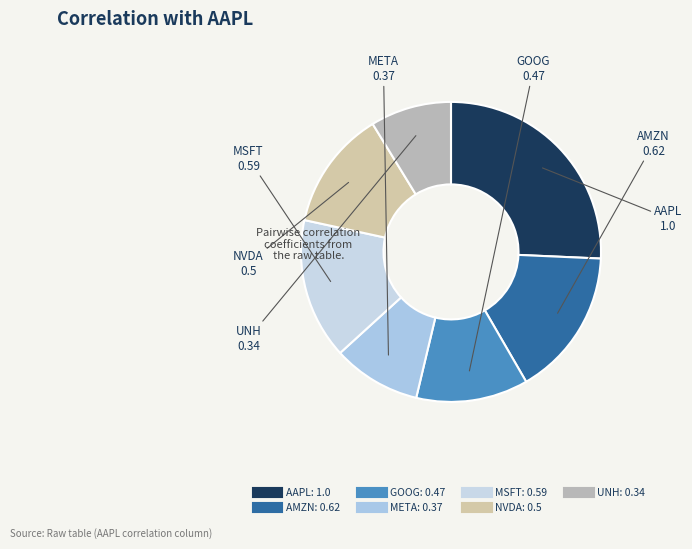

How many segments does this pie chart have?

7